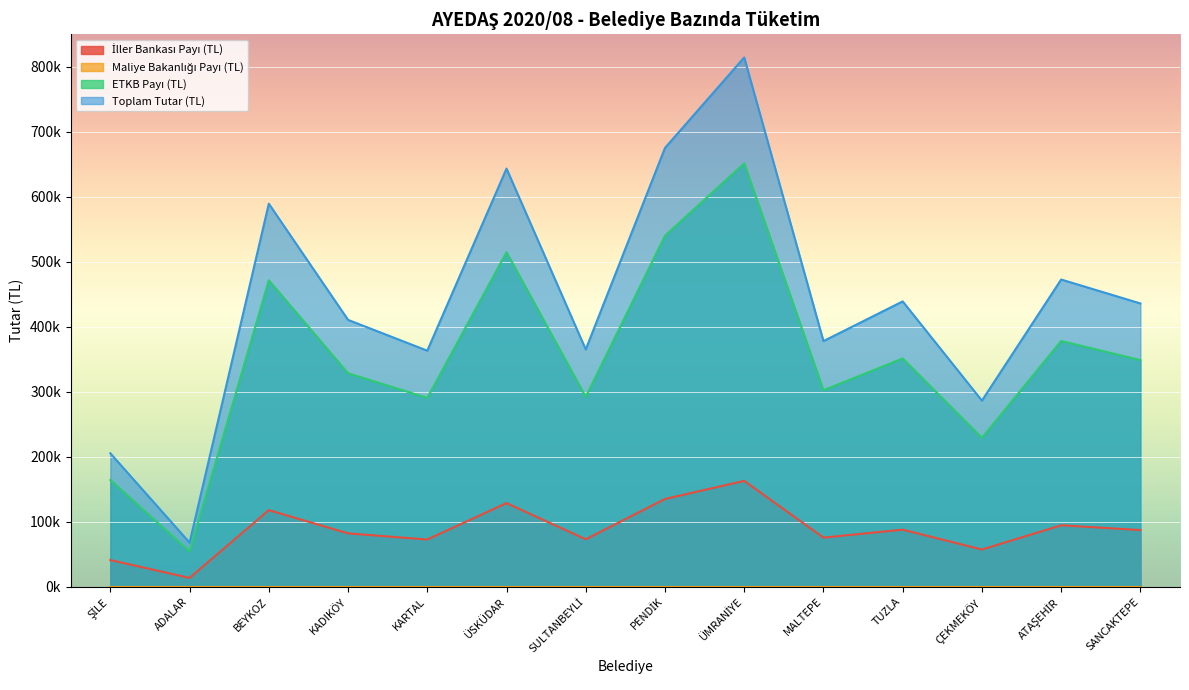

At which category is the sum across all series the highest?

ÜMRANİYE